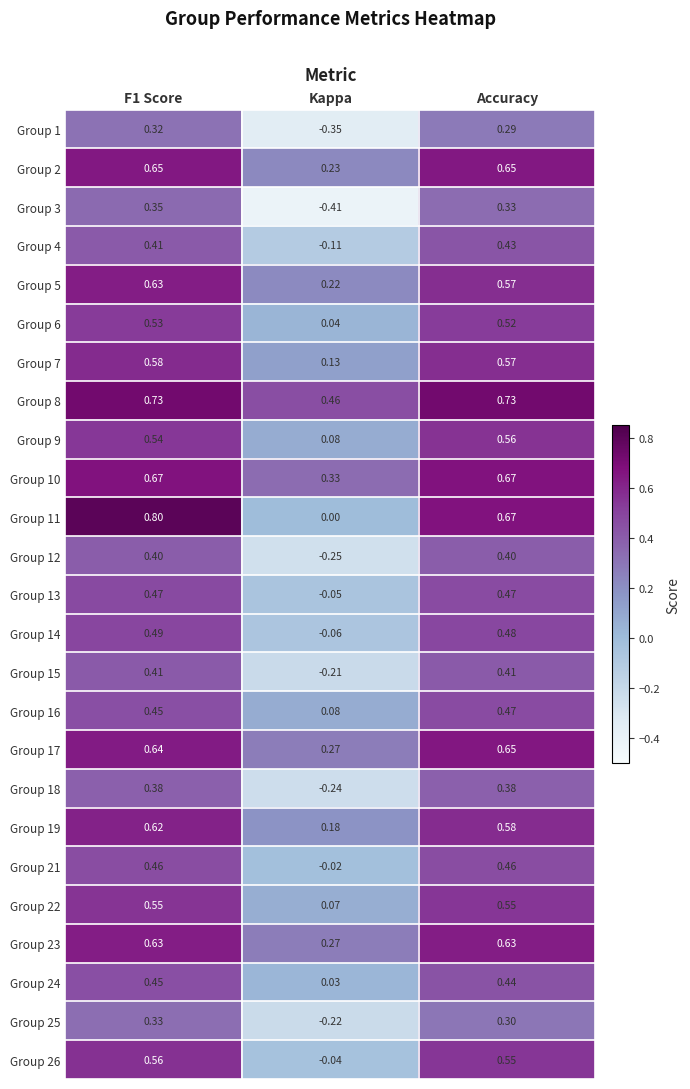

What is the greatest value displayed?

0.8